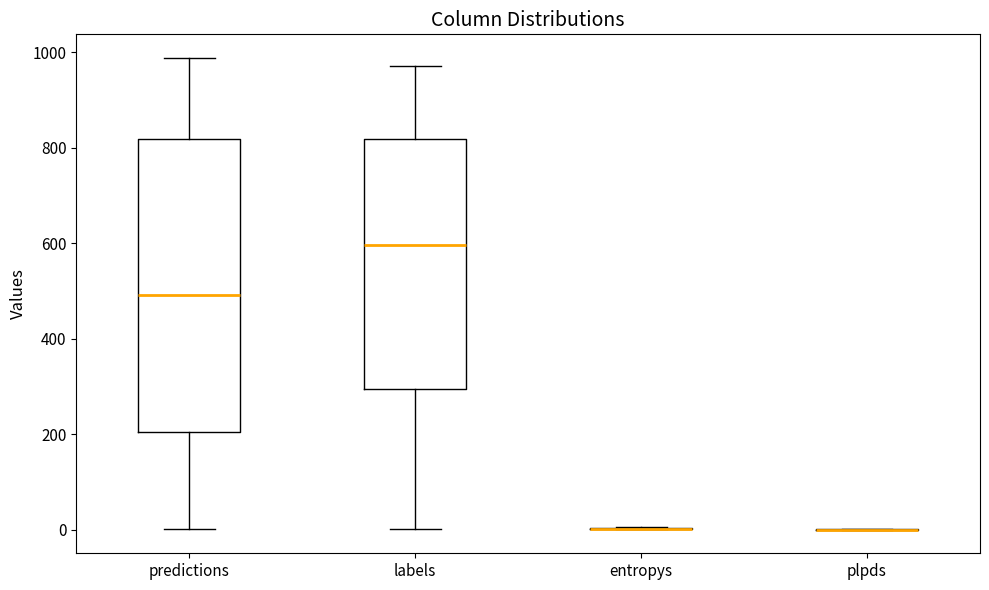

Reading left to right, read every box against the y-axis: the position of its median line, the range the box covers, and the ends of its whiskers. The values are not printed on the chart, so give them approximately, as read against the axis.

predictions: median 500, box 200 to 820, whiskers 0 to 980
labels: median 600, box 300 to 820, whiskers 0 to 980
entropys: box collapsed to a line at 0, whiskers 0 to 0
plpds: box collapsed to a line at 0, whiskers 0 to 0